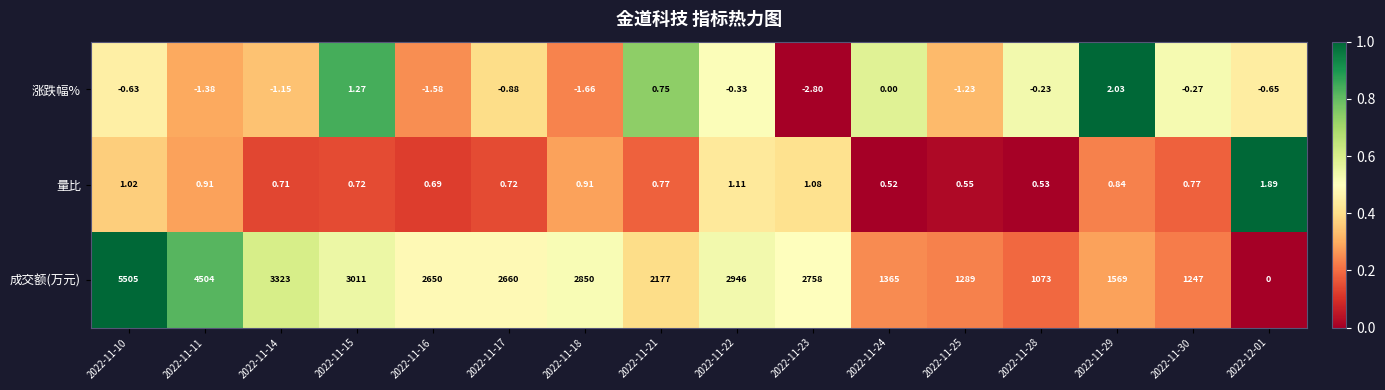

At 2022-11-18, list the series in order from largest to smallest.

成交额(万元), 量比, 涨跌幅%